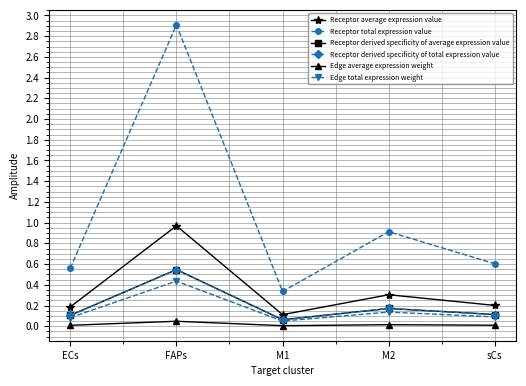

Between FAPs and ECs, which is larger?

FAPs